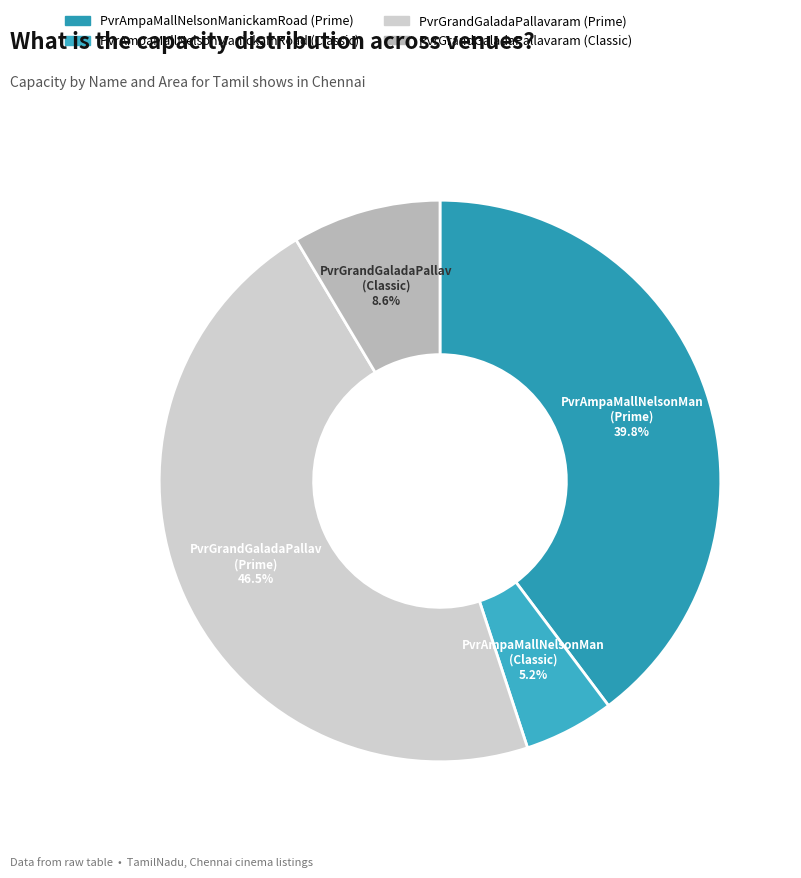

Is there a majority slice in this chart?

No